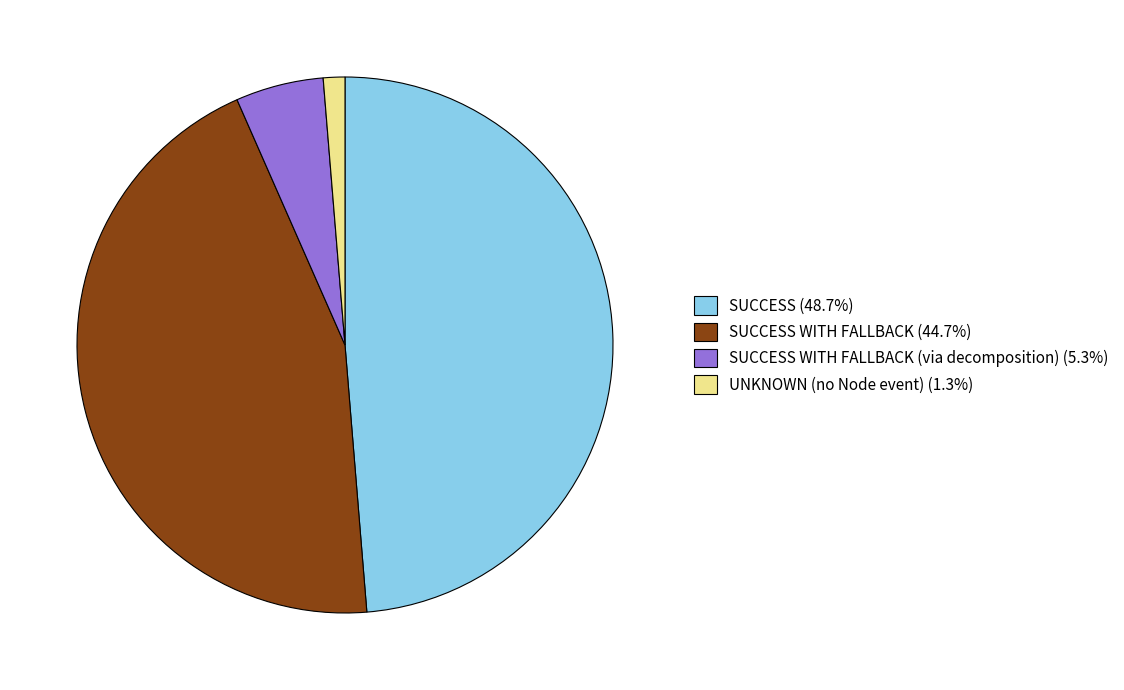

How many segments does this pie chart have?

4